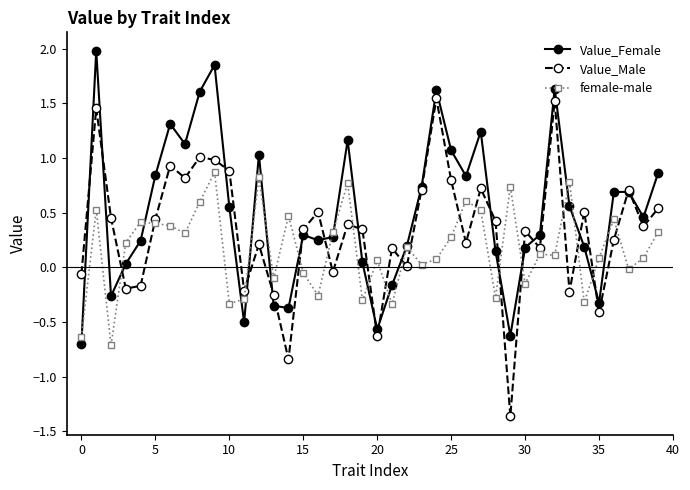

What is the smallest value displayed?

-1.4